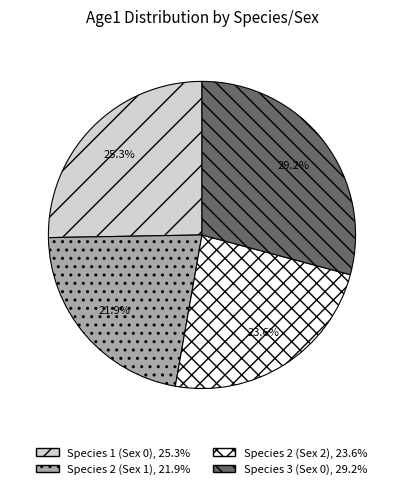

To the nearest percent, what is the difference between the Species 1 (Sex 0) and Species 2 (Sex 2) slice percentages?

2%